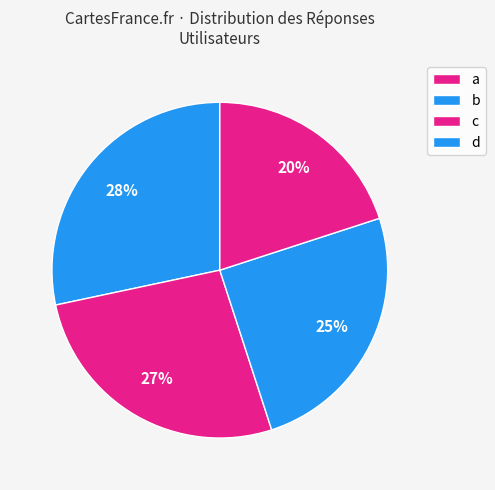

How many slices are in this pie chart?

4